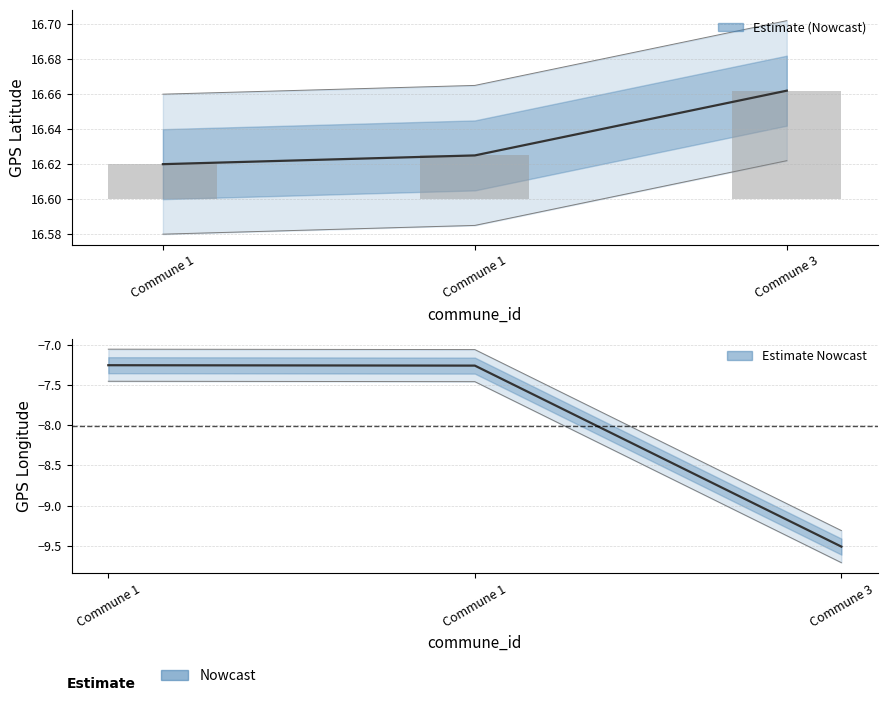

Which has a higher value, Commune 1 or Commune 3?

Commune 3